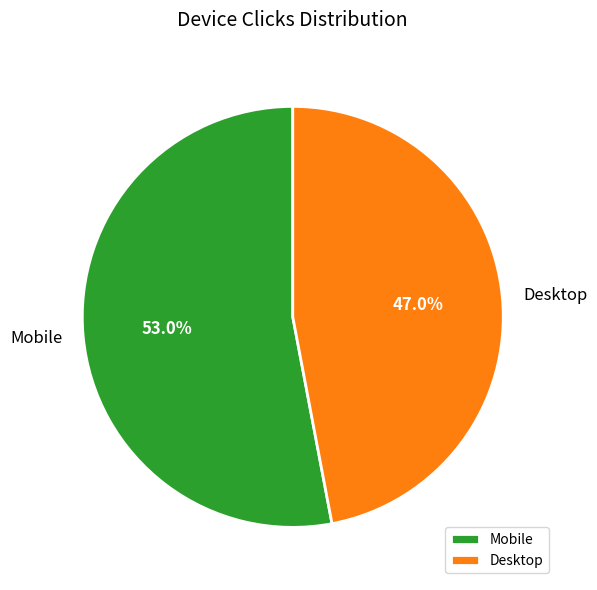

Does Desktop represent more than half of the total?

No